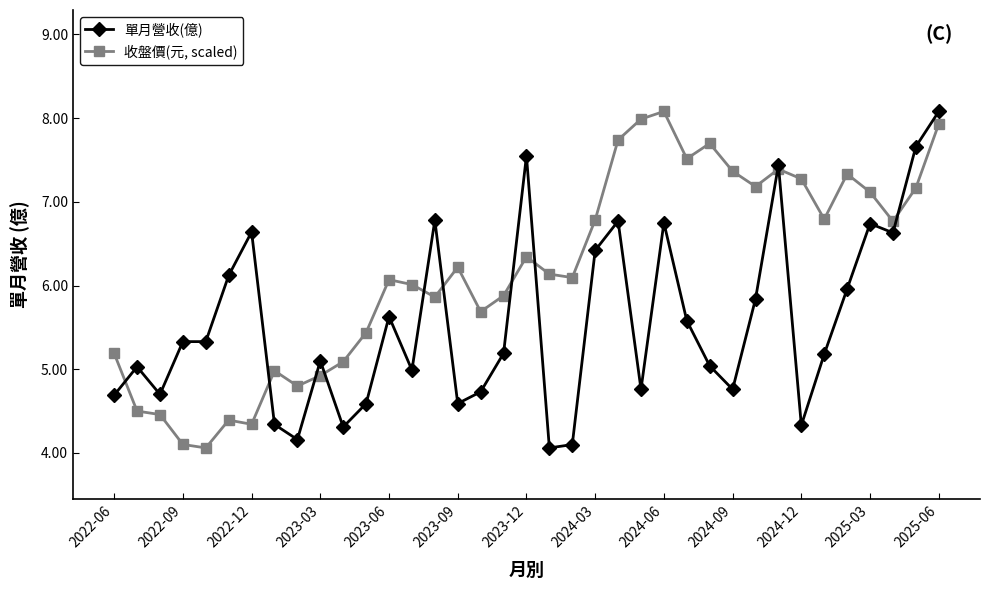

Rank the series by their average value, from lowest to highest.

單月營收(億), 收盤價(元, scaled)